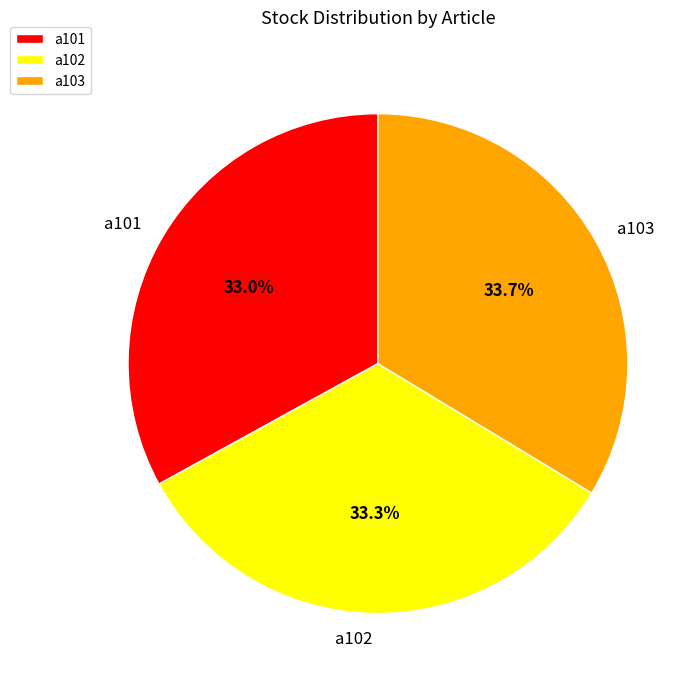

Is there a majority slice in this chart?

No